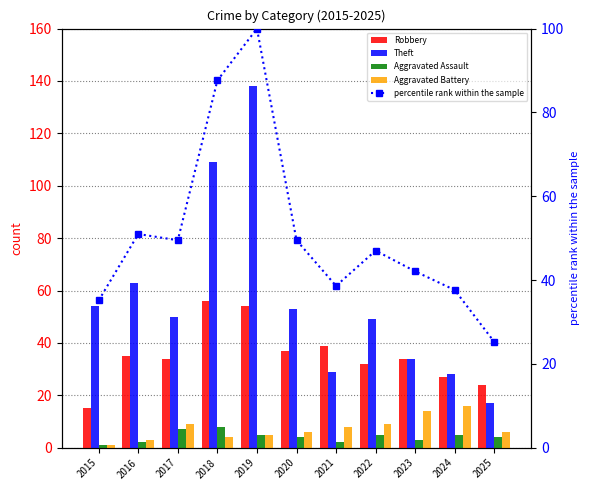

Which series has the largest total across all categories?

Theft